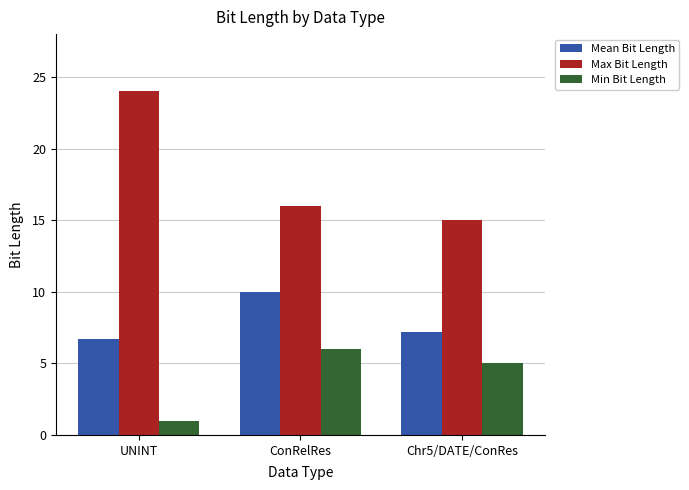

What is the approximate value of Max Bit Length at Chr5/DATE/ConRes?

15.0